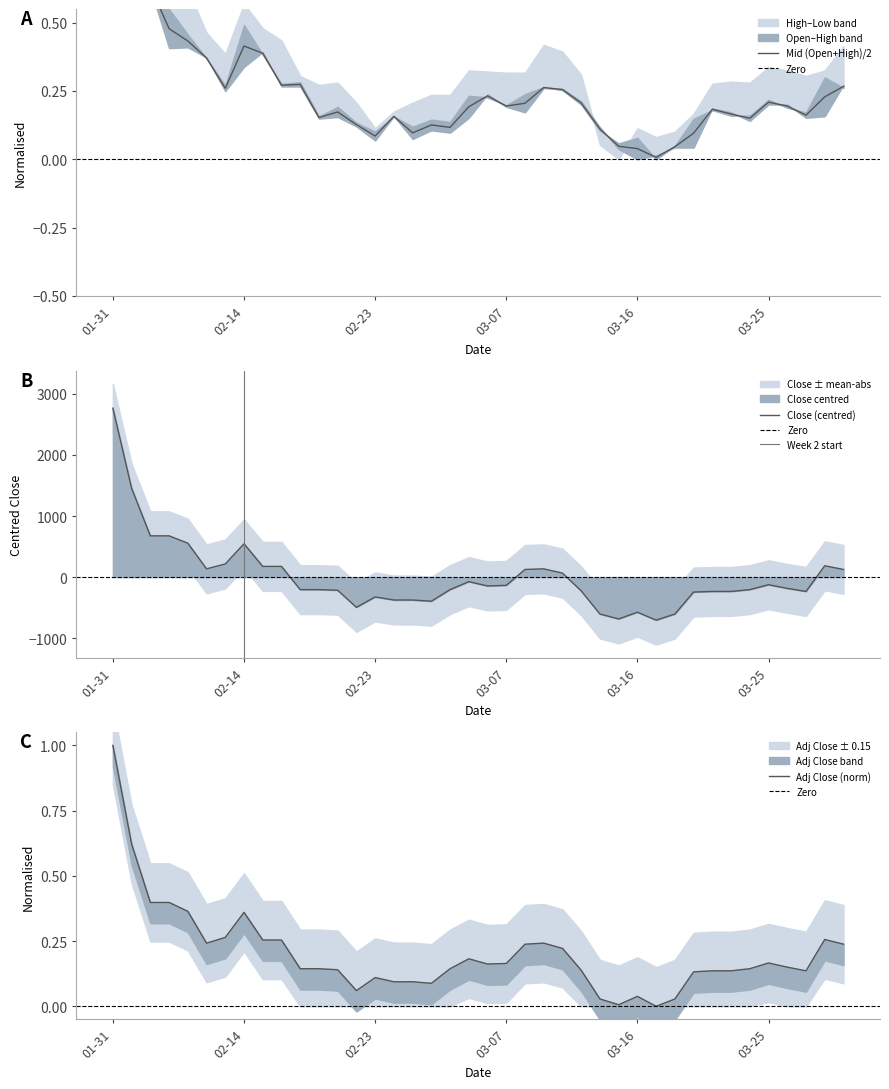

At which label does Close (centred) reach its peak?

01-31